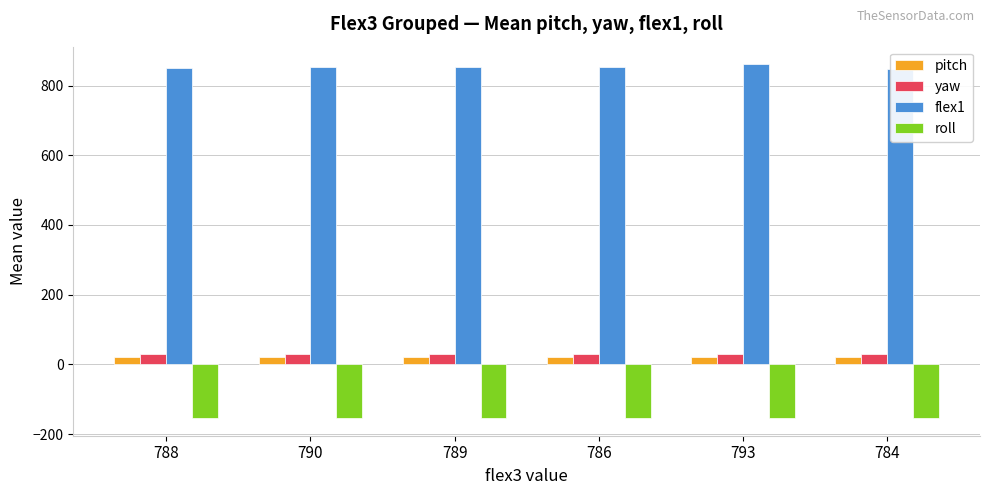

What is the difference between the maximum and second lowest values in the roll series?

0.2